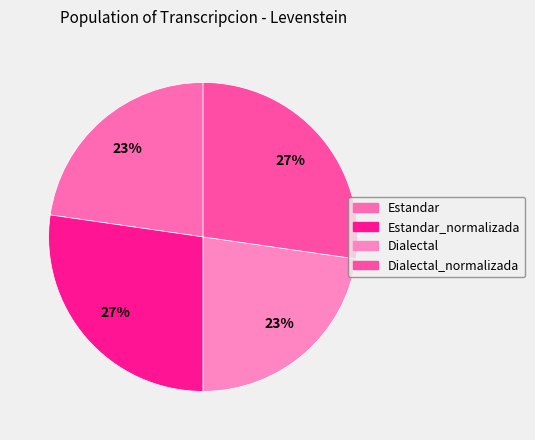

Rank the categories by value from lowest to highest.

Estandar, Dialectal, Estandar_normalizada, Dialectal_normalizada